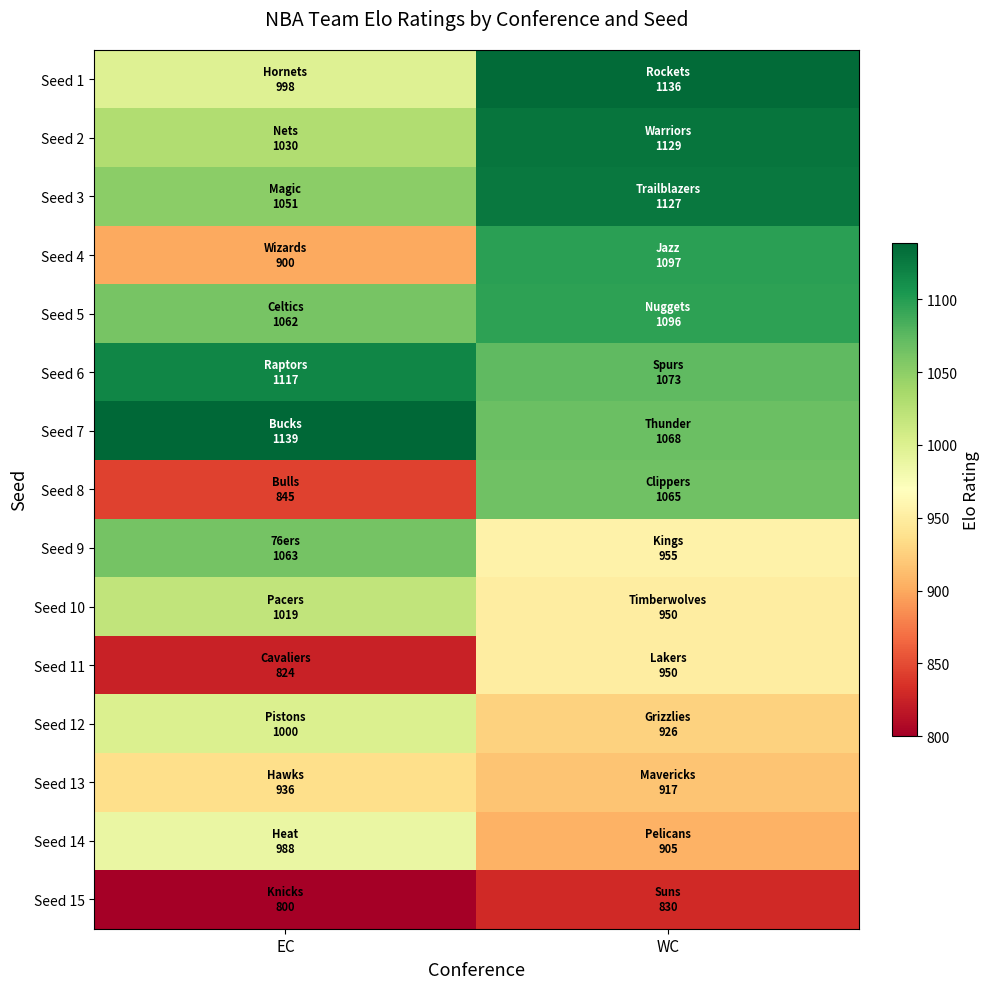

What is the difference between the highest and lowest values at EC?

339